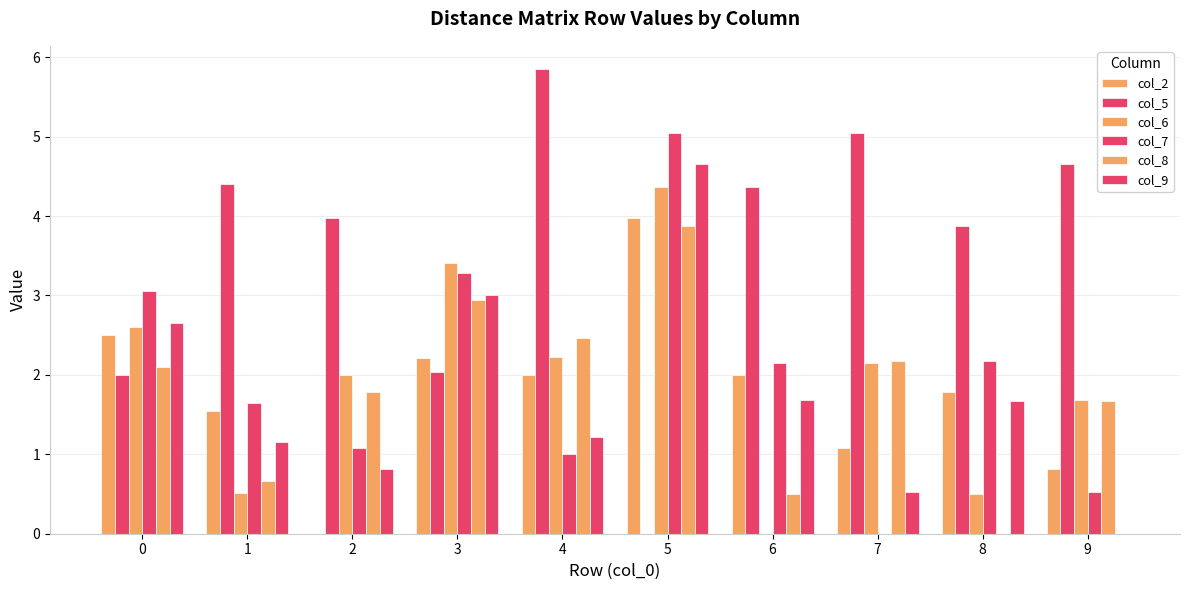

At which category is the sum across all series the highest?

5